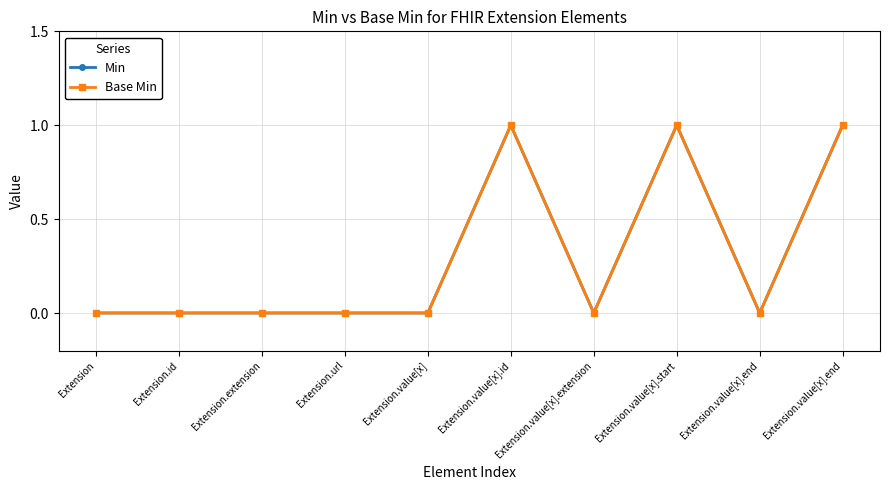

Does the chart have visible grid lines?

Yes